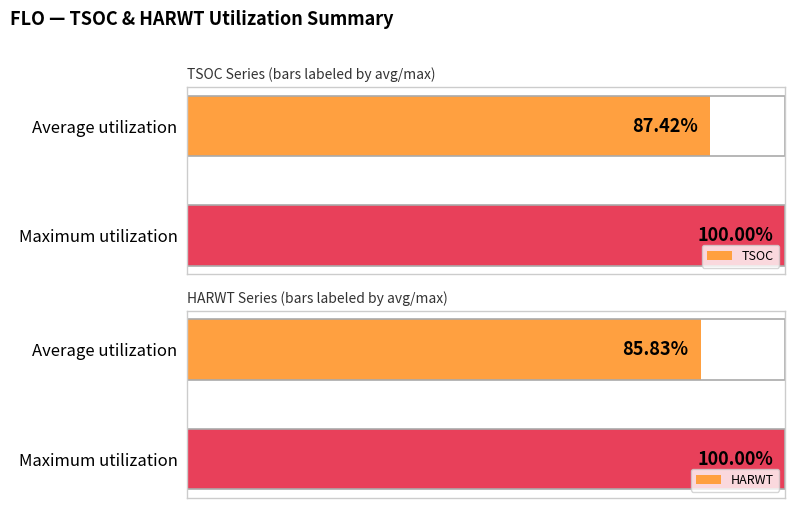

What is the average value of the HARWT series?

92.9